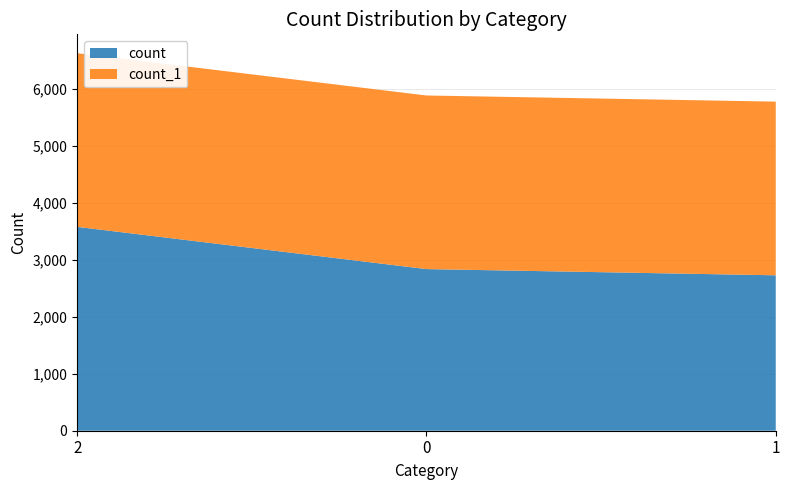

Reading right to left, what are all the values shown in this chart?

count: 2728	2837	3578
count_1: 3048	3047	3048